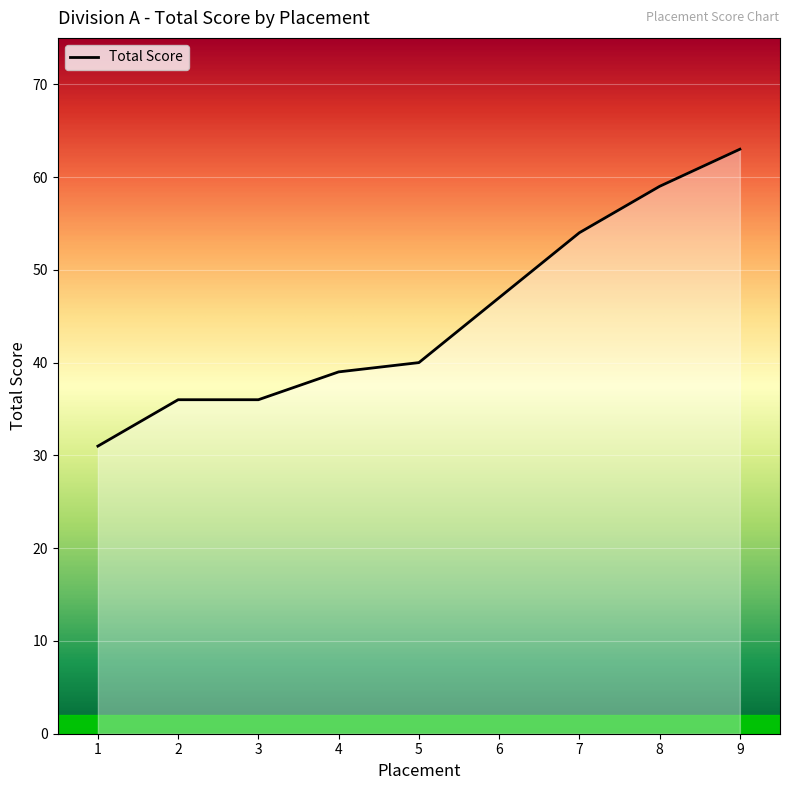

What is the average value?

45